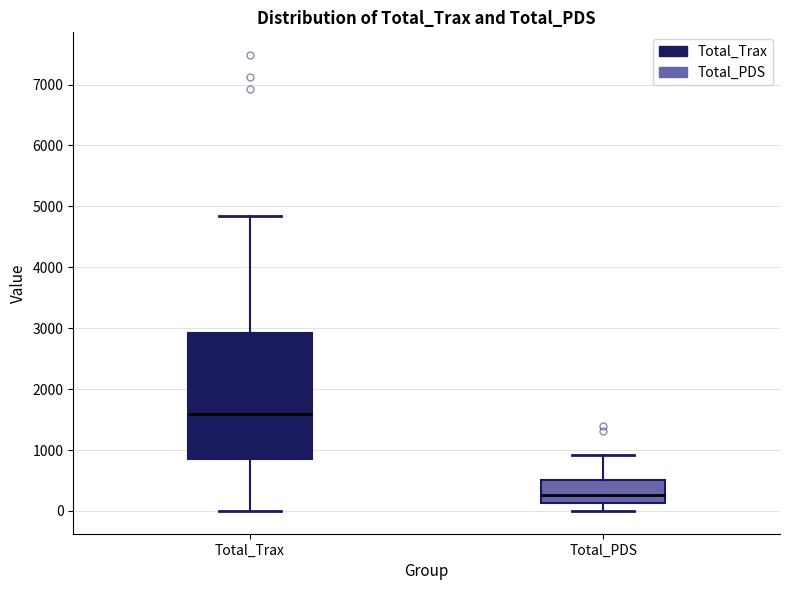

Where does the upper whisker of the box for Total_Trax end on the y-axis? The values are not printed on the chart, so give them approximately, as read against the axis.

4800